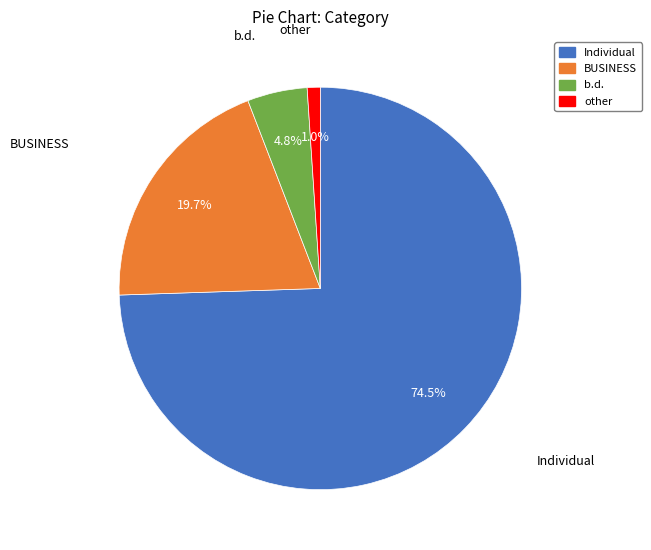

Rank the categories by value from lowest to highest.

other, b.d., BUSINESS, Individual